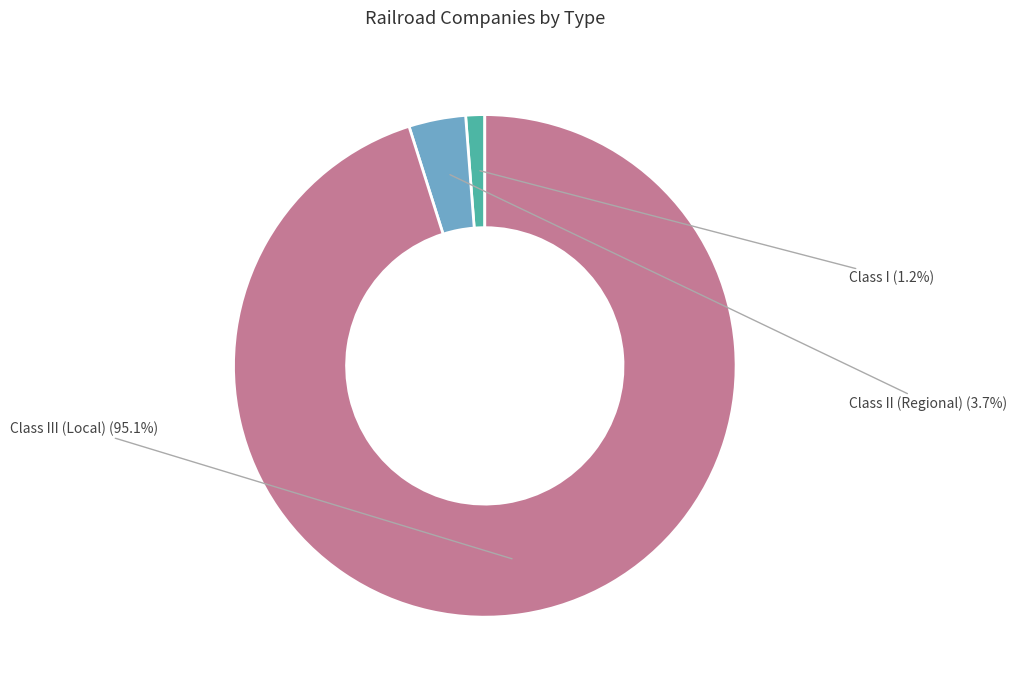

Which has a higher value, Class III (Local) or Class II (Regional)?

Class III (Local)